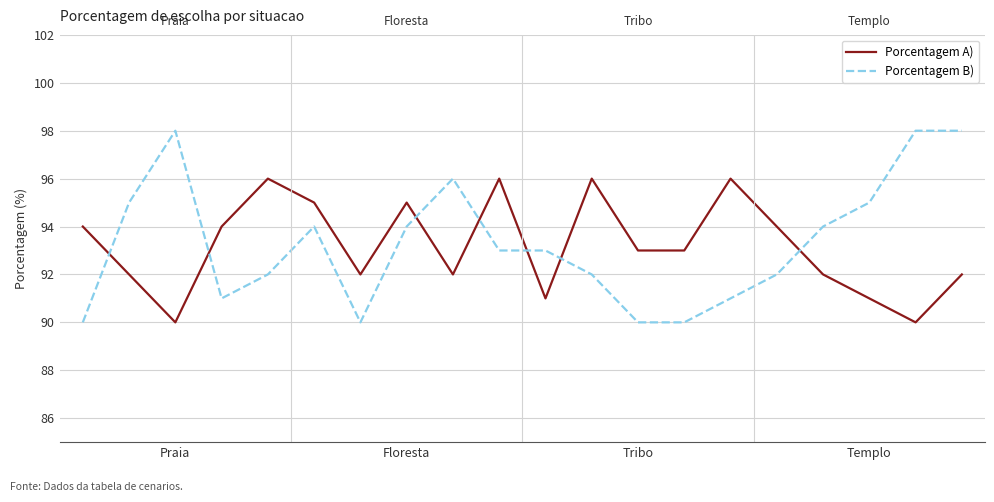

How many times do Porcentagem A) and Porcentagem B) cross each other?

7